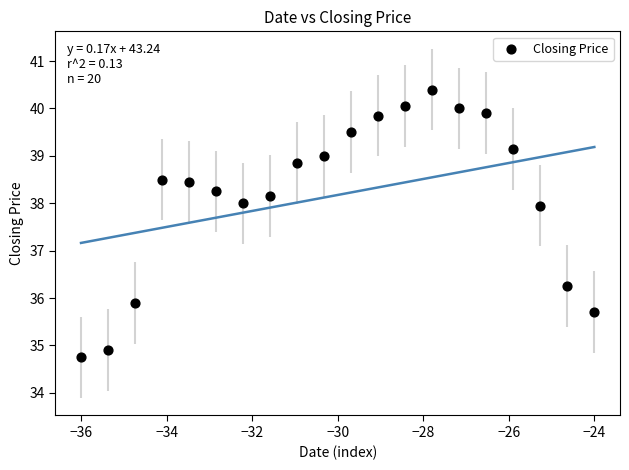

What is the range of X values (max minus min)?

12.0